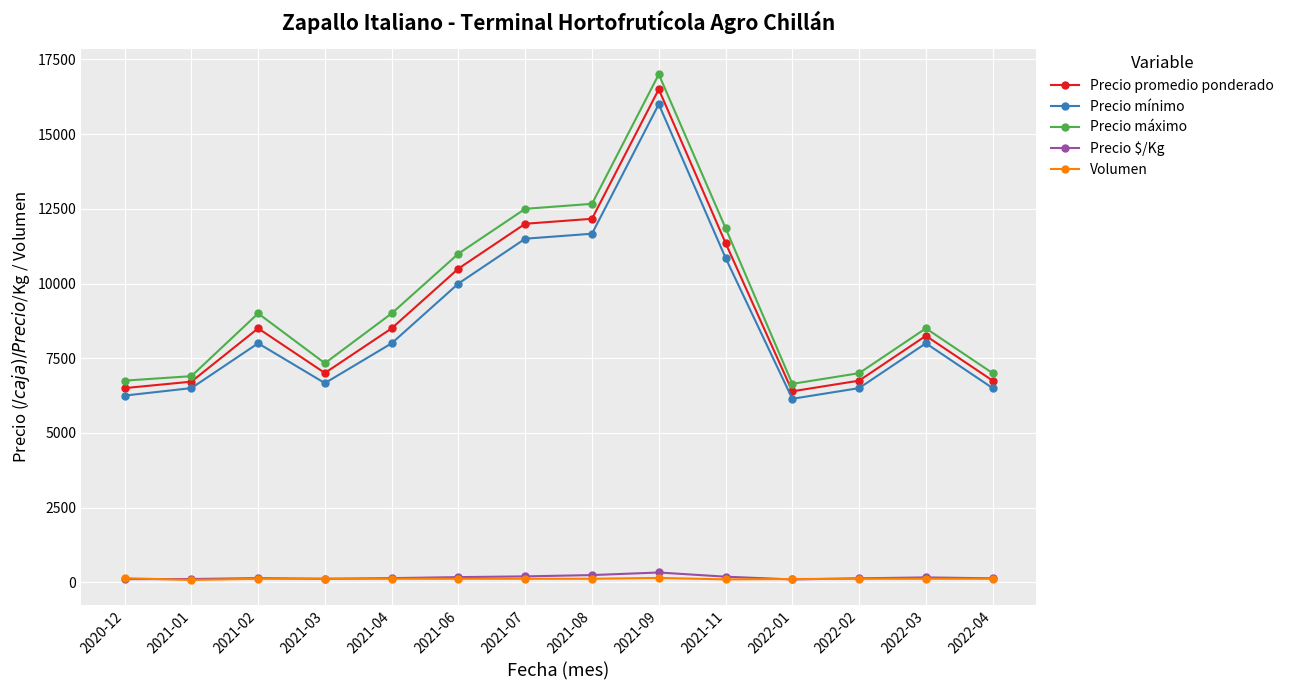

Rank the series by their maximum value, from lowest to highest.

Volumen, Precio $/Kg, Precio mínimo, Precio promedio ponderado, Precio máximo